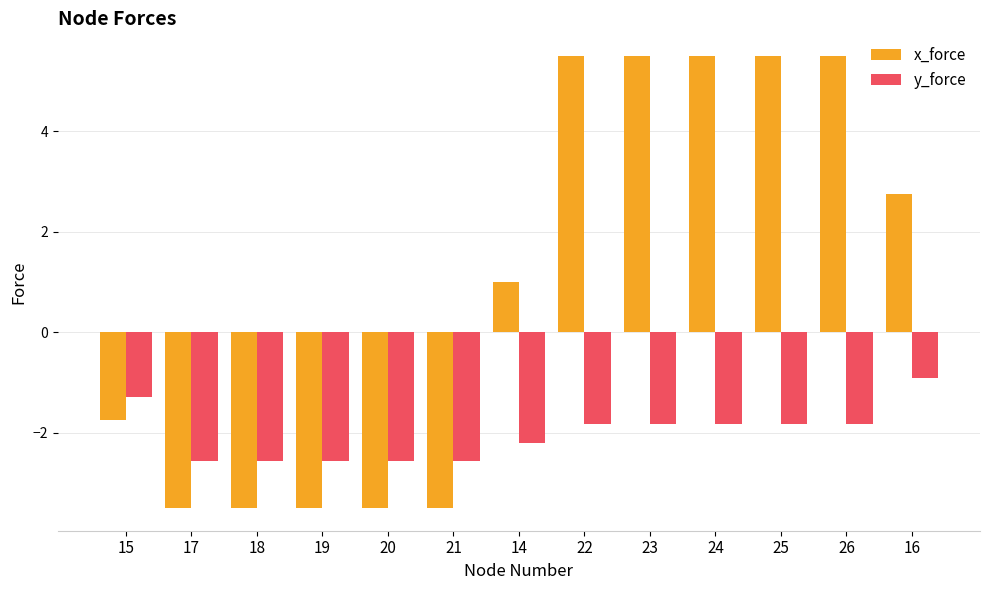

Rank the series by their average value, from highest to lowest.

x_force, y_force